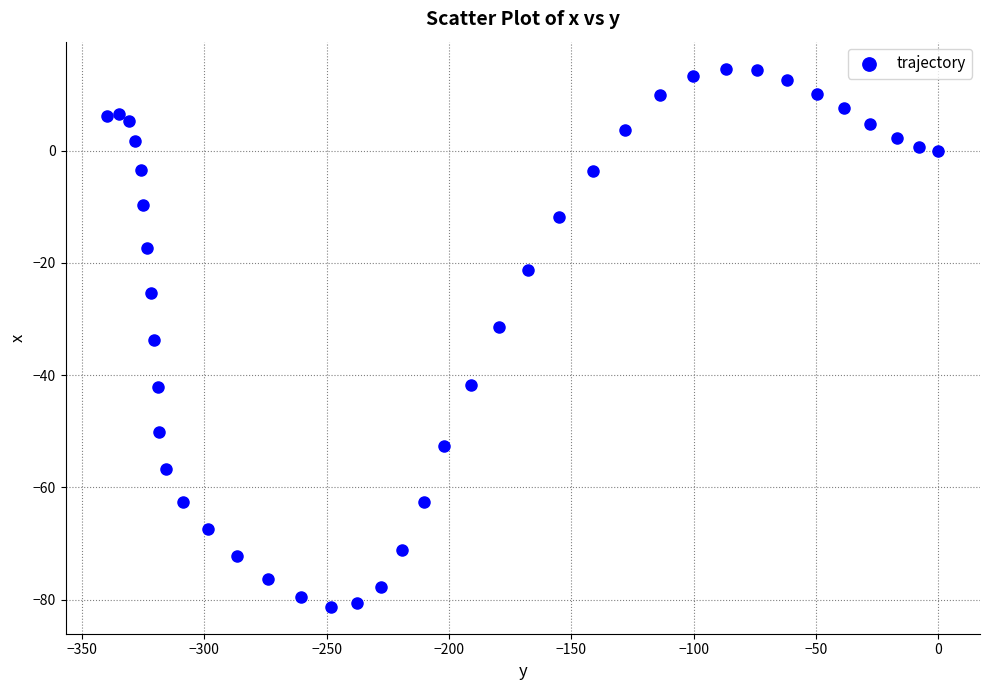

What is the range of X values (max minus min)?

339.7